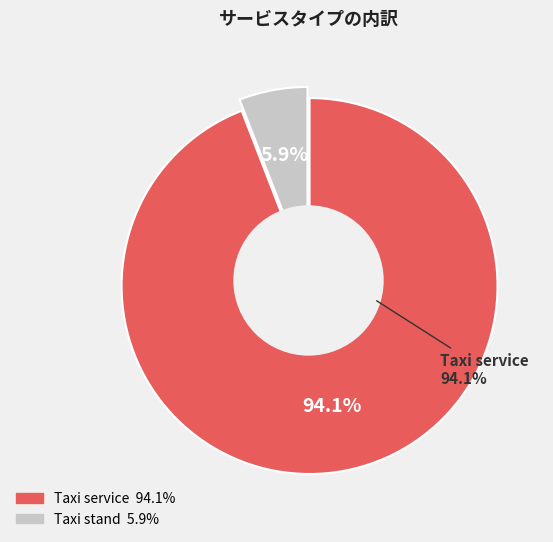

Combined, what portion of the pie is Taxi service and Taxi stand?

100.0%